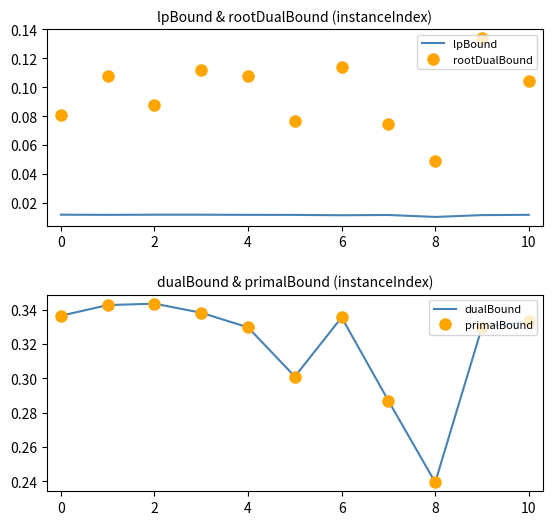

Reading left to right, what are all the values shown in this chart?

lpBound: 0.0	0.0	0.0	0.0	0.0	0.0	0.0	0.0	0.0	0.0	0.0
rootDualBound: 0.1	0.1	0.1	0.1	0.1	0.1	0.1	0.1	0.0	0.1	0.1
dualBound: 0.3	0.3	0.3	0.3	0.3	0.3	0.3	0.3	0.2	0.3	0.3
primalBound: 0.3	0.3	0.3	0.3	0.3	0.3	0.3	0.3	0.2	0.3	0.3